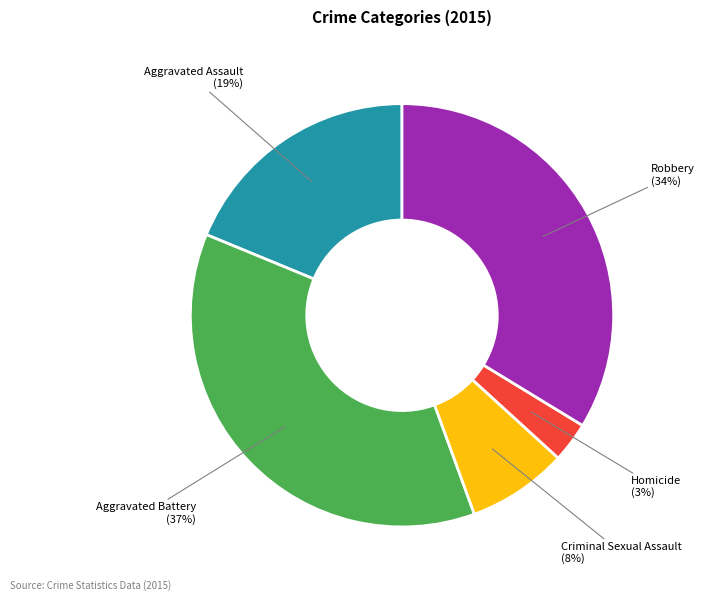

What is the largest slice in the pie chart?

Aggravated Battery